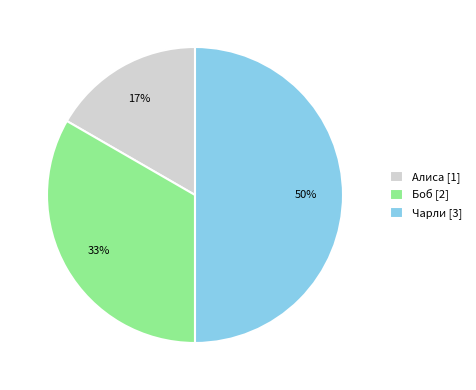

Do Боб [2] and Чарли [3] together represent more than half of the pie?

Yes